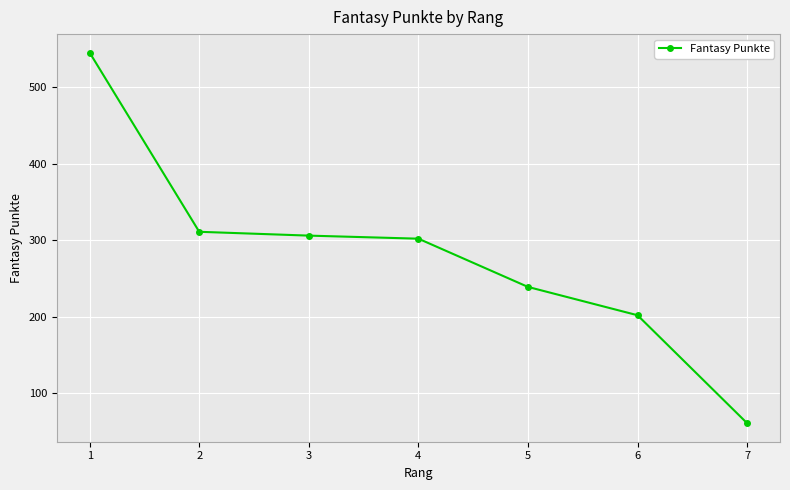

Is it true that the value at 4 is 480?

False